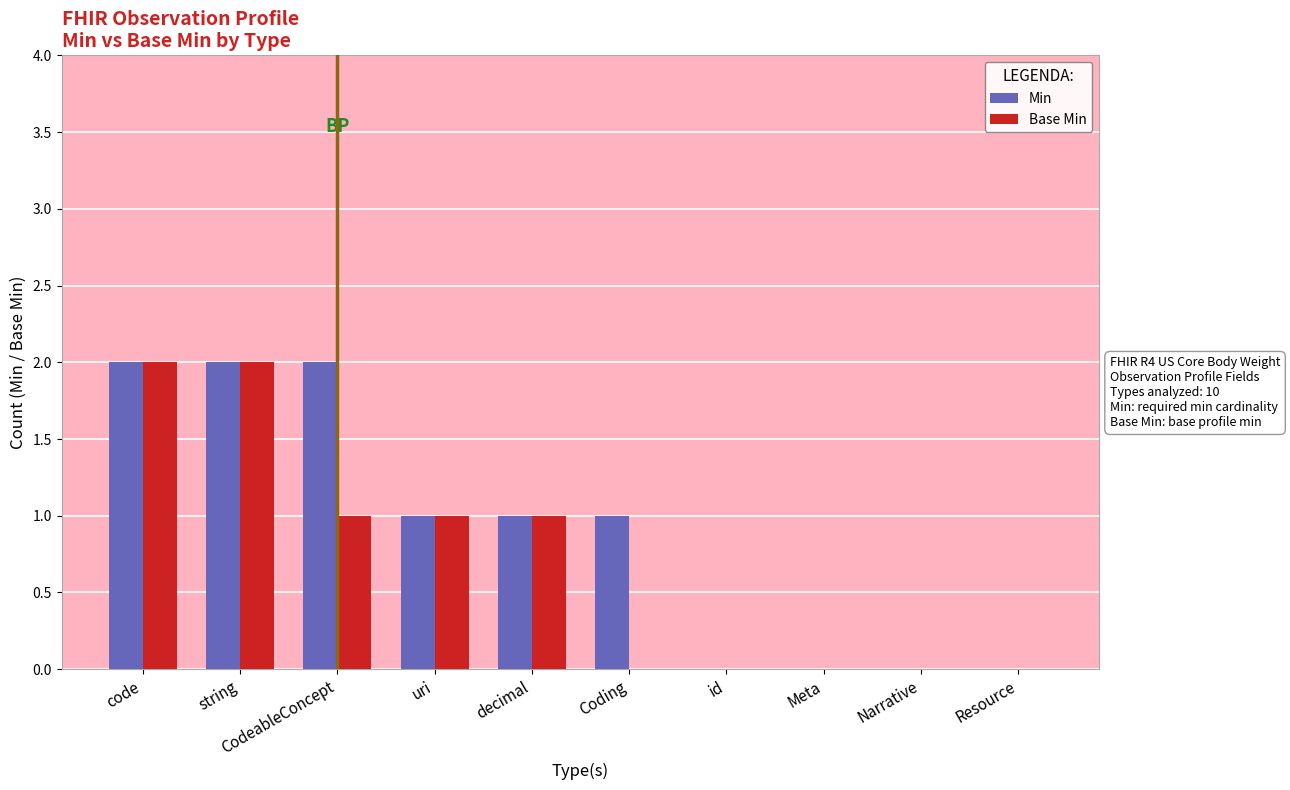

Is it true that Base Min equals 1 at Coding?

False